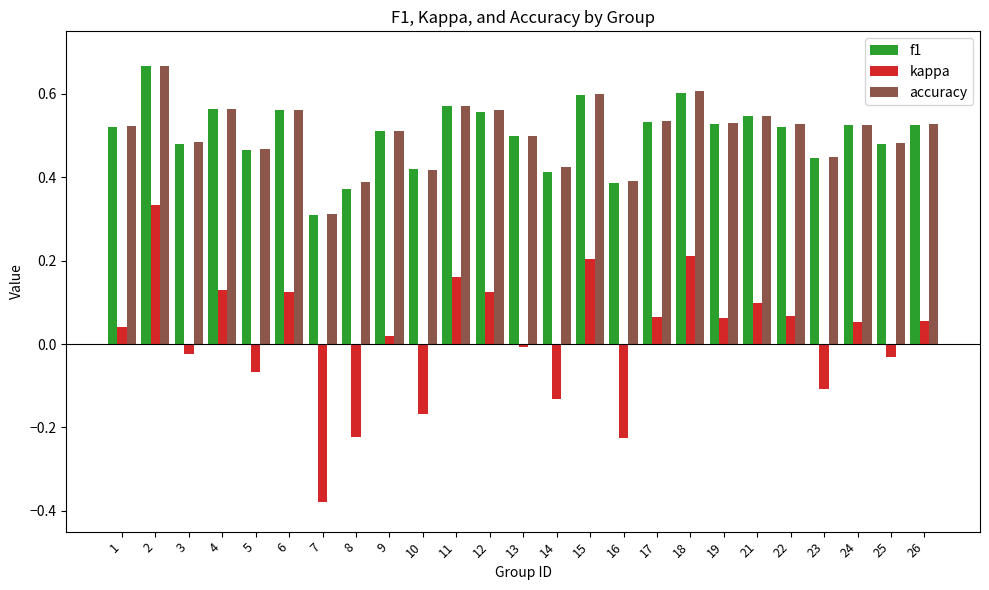

How many values in kappa are above zero?

15